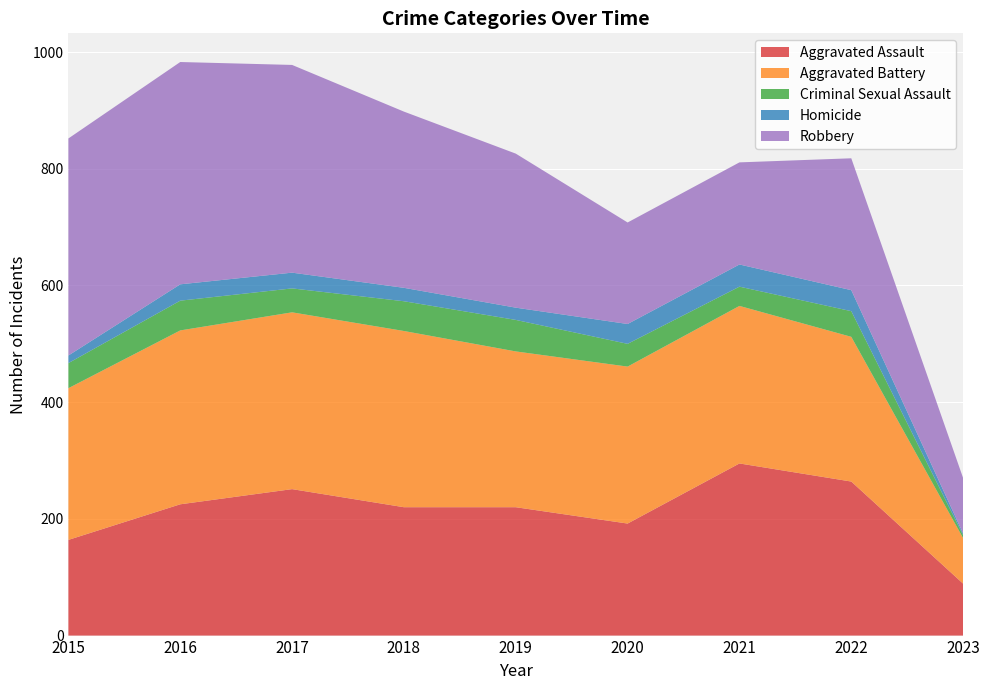

Reading left to right, extract all data points from this chart.

Aggravated Assault: 2015=164	2016=225	2017=251	2018=220	2019=220	2020=192	2021=295	2022=264	2023=89
Aggravated Battery: 2015=260	2016=298	2017=303	2018=302	2019=267	2020=269	2021=270	2022=248	2023=78
Criminal Sexual Assault: 2015=43	2016=51	2017=41	2018=51	2019=54	2020=39	2021=33	2022=44	2023=5
Homicide: 2015=13	2016=28	2017=27	2018=23	2019=21	2020=34	2021=38	2022=36	2023=3
Robbery: 2015=372	2016=381	2017=356	2018=302	2019=264	2020=174	2021=175	2022=226	2023=95